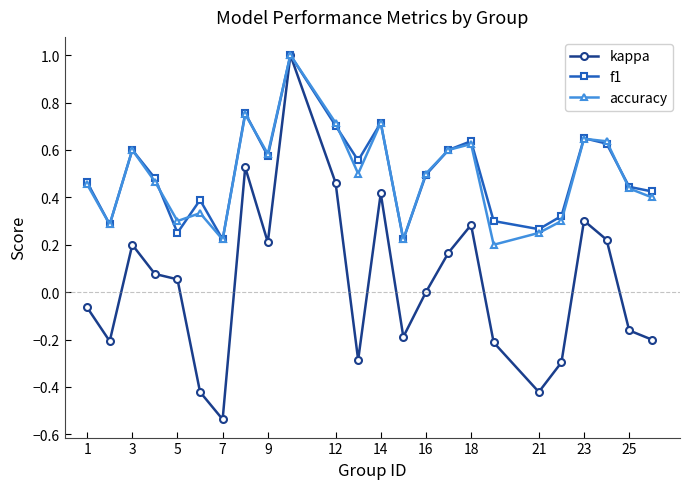

Which series has the largest range (max minus min)?

kappa